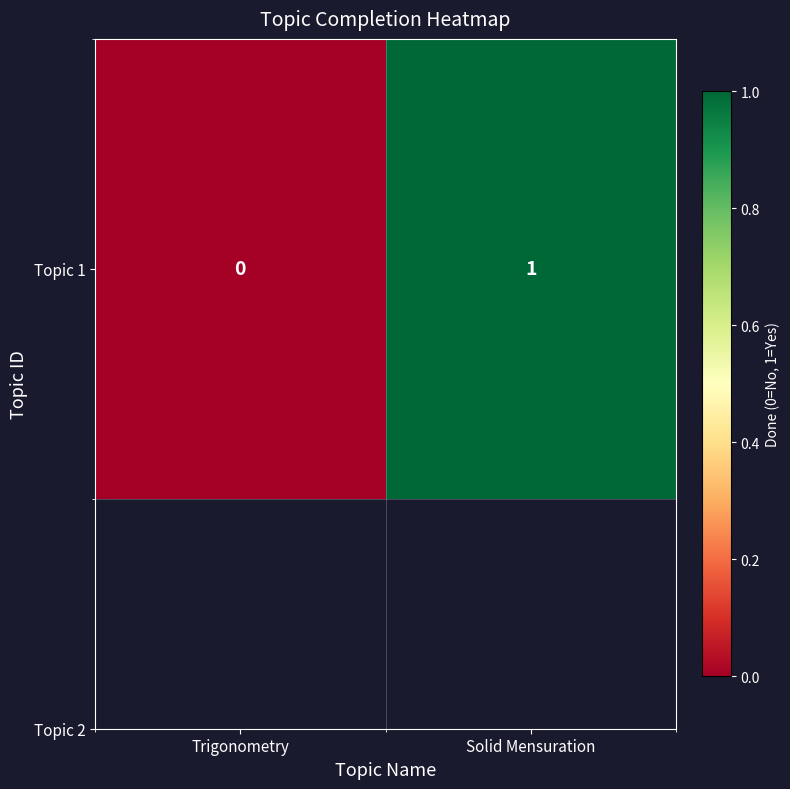

How many positive values are there?

1